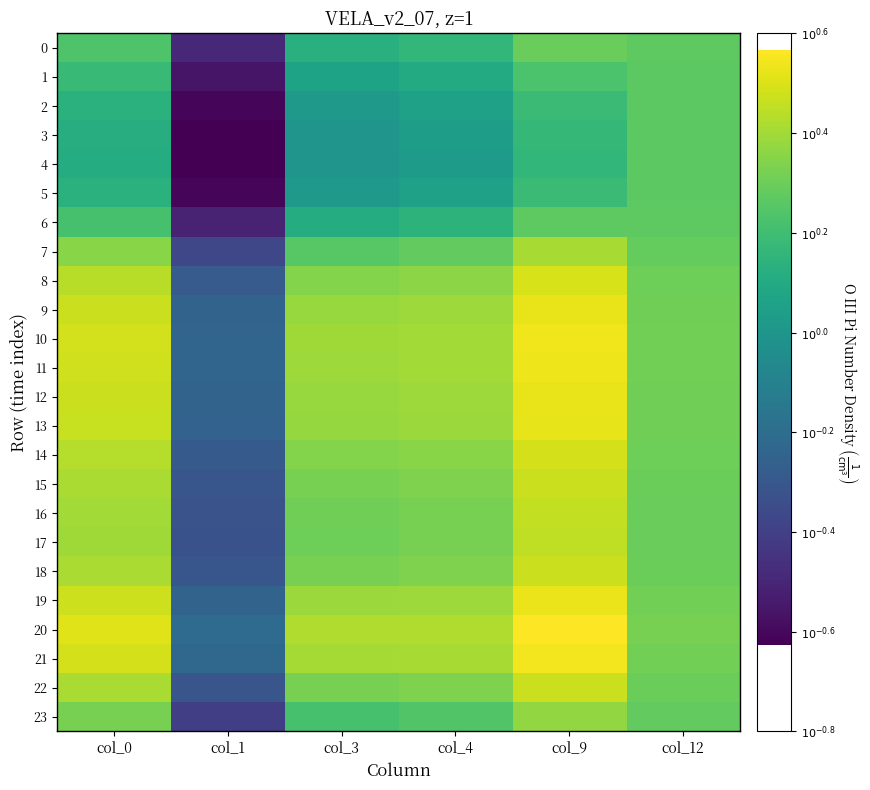

Between col_1 and col_3, which series saw the biggest shift?

20